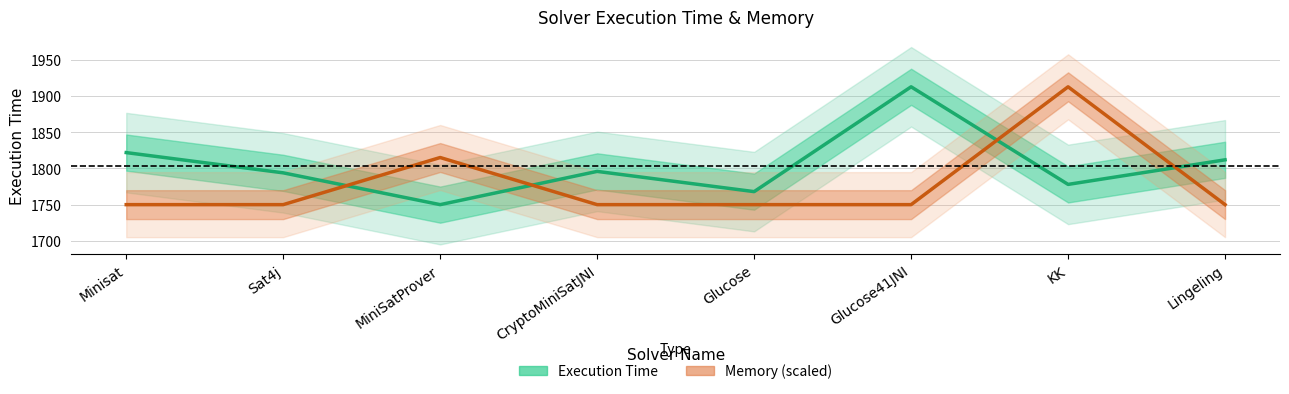

Reading left to right, list all the values displayed in this chart.

Execution Time: 1822.0	1794.0	1750.0	1796.0	1768.0	1913.0	1778.0	1812.0
Memory (scaled): 1750.0	1750.0	1815.2	1750.0	1750.0	1750.0	1913.0	1750.0